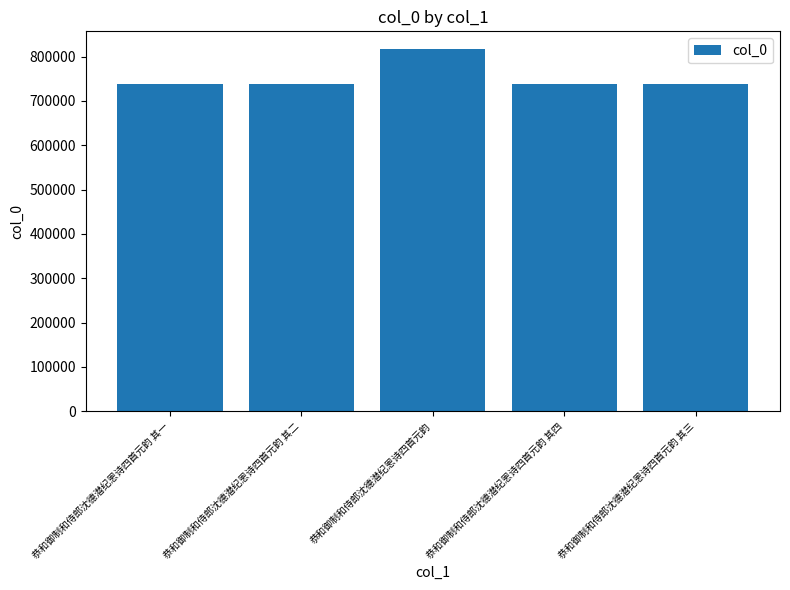

What value does the data have at 恭和御制和侍郎沈德潜纪恩诗四首元韵 其四?

738714